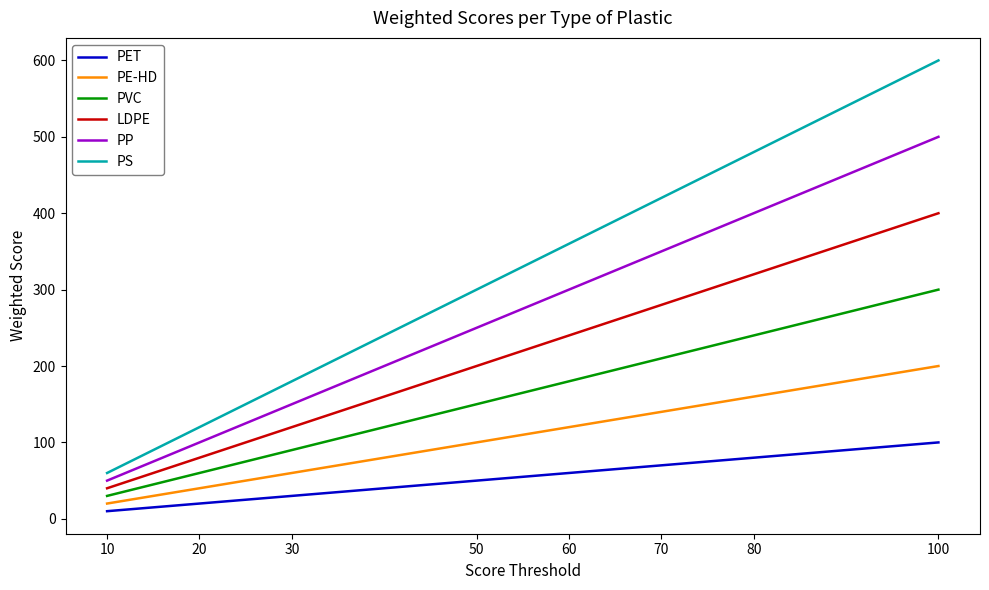

What is the highest value of the PP series?

500